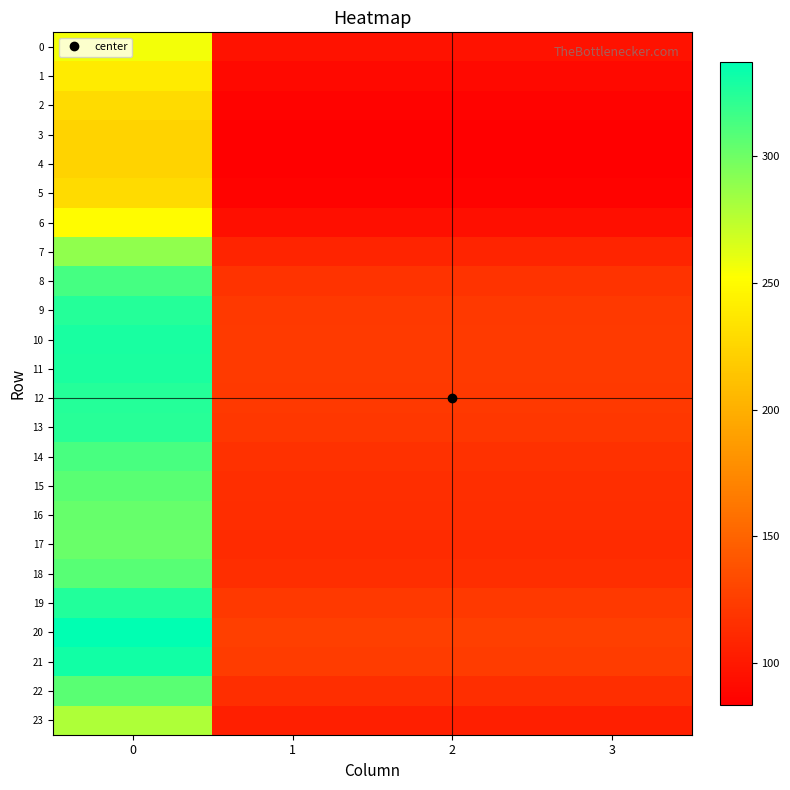

What is the spread (max minus min) of values at 0?

113.9